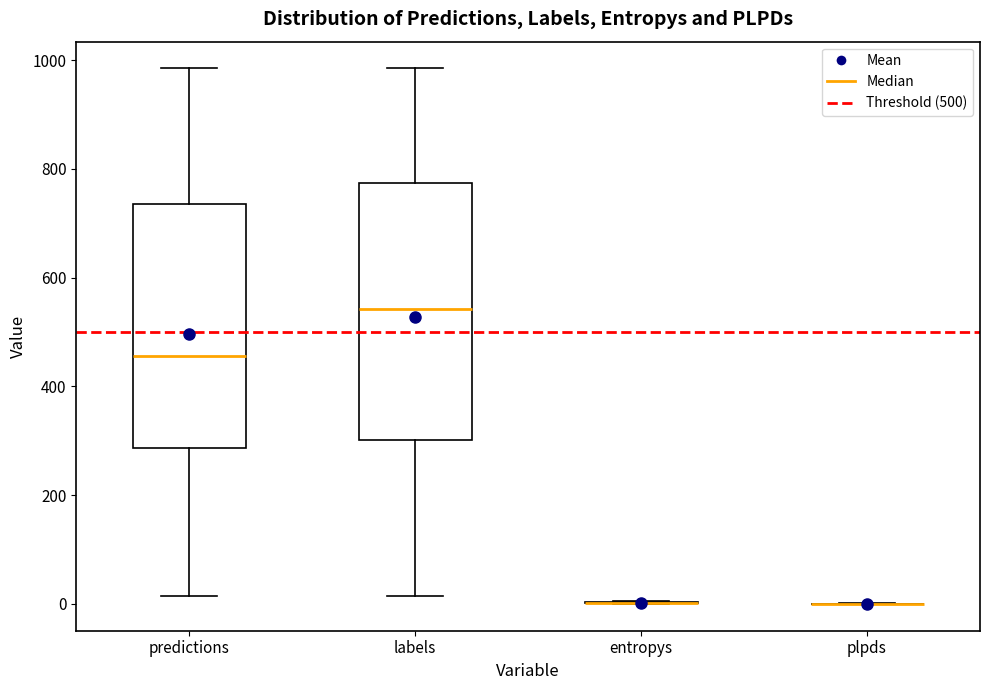

Comparing the boxes themselves (not the whiskers), which one is the tallest?

labels